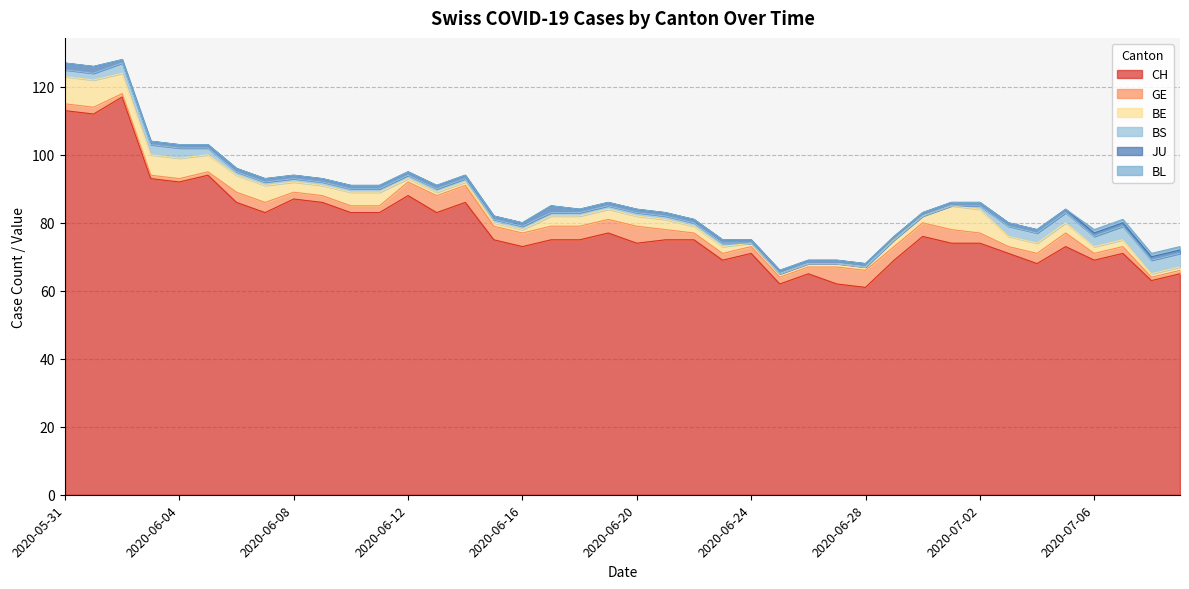

What is the label of the 35th point from the left?

2020-07-04